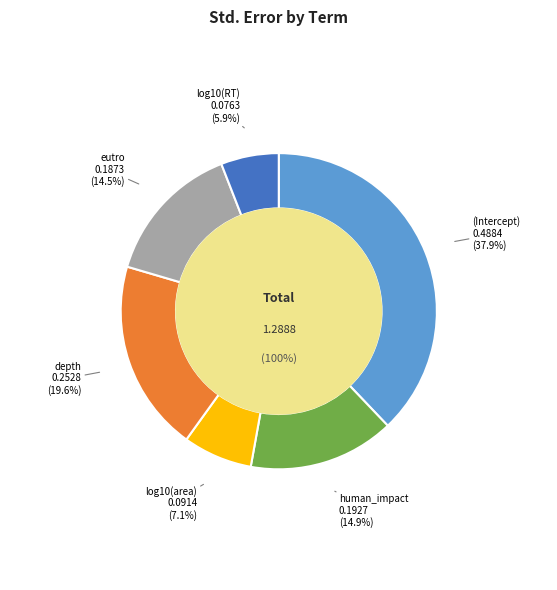

How many slices are in this pie chart?

6